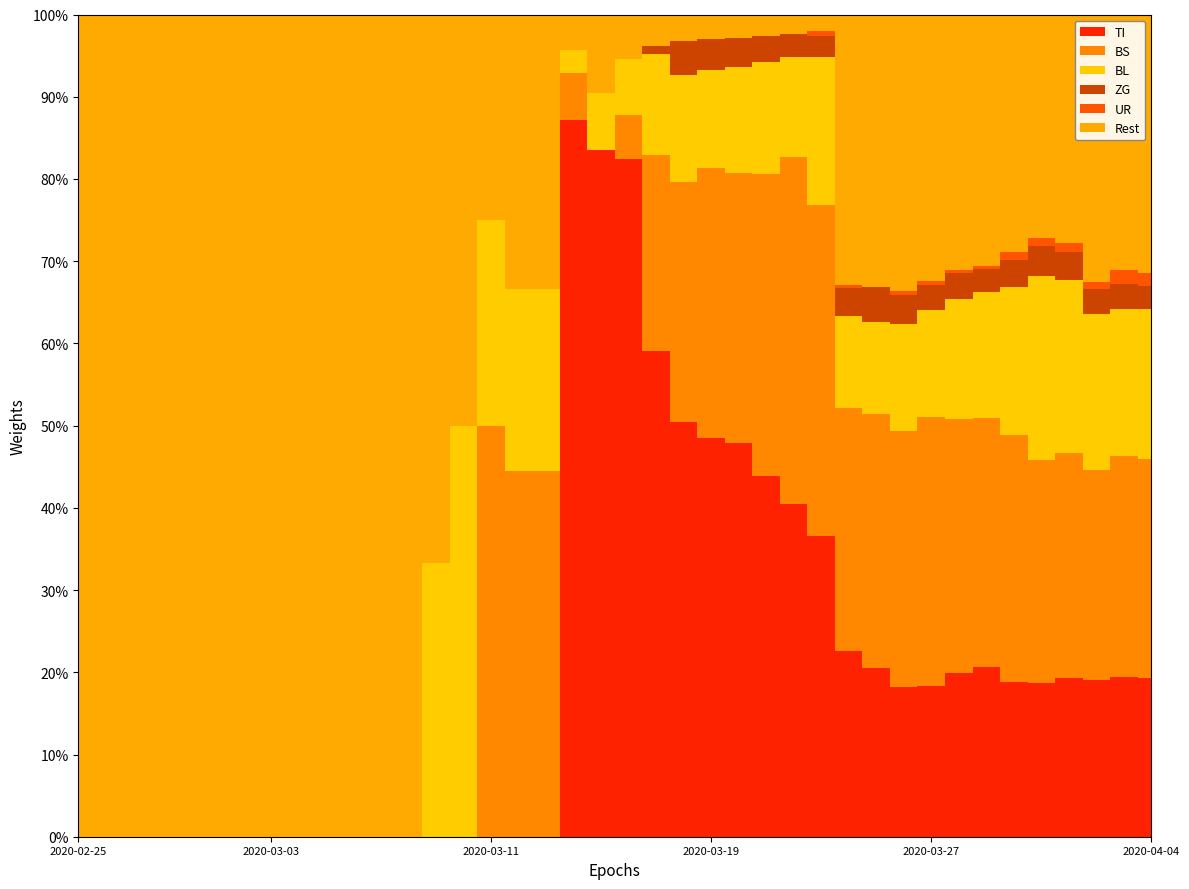

Does the chart have visible grid lines?

Yes